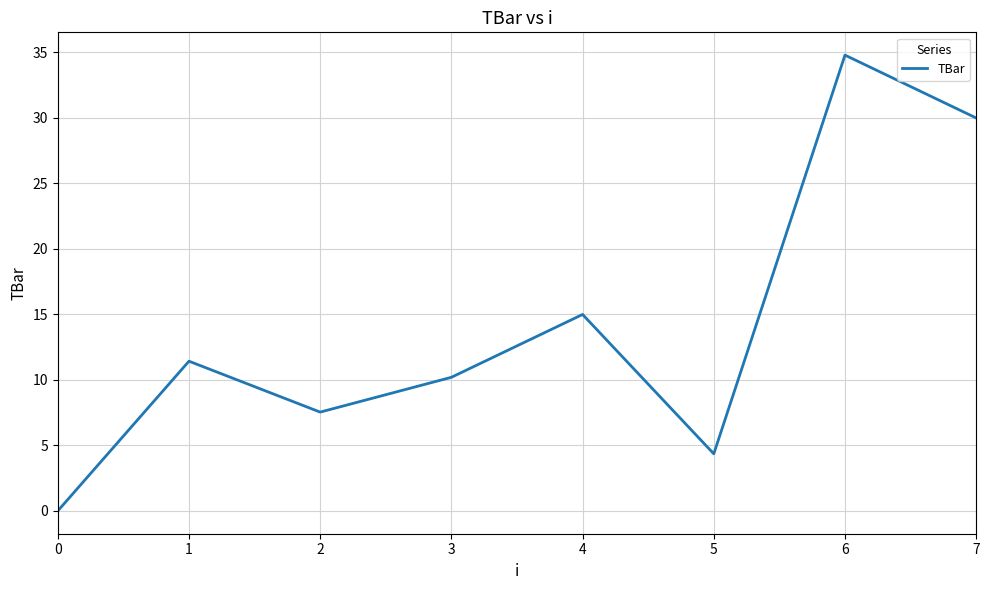

What is the difference between the values at 5 and 2?

3.2